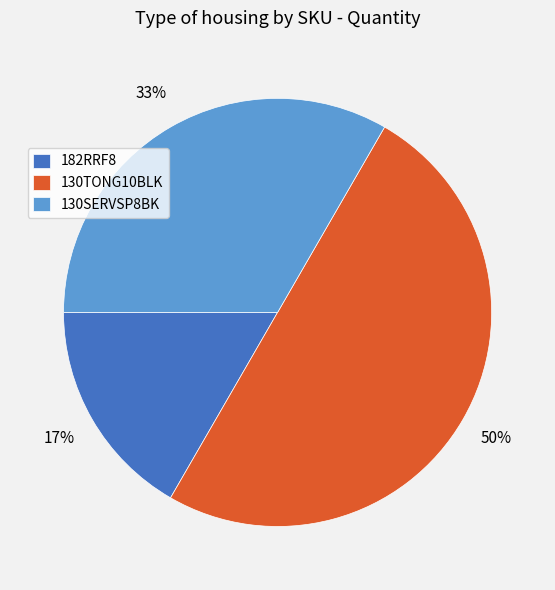

Which category has the biggest portion of the pie?

130TONG10BLK